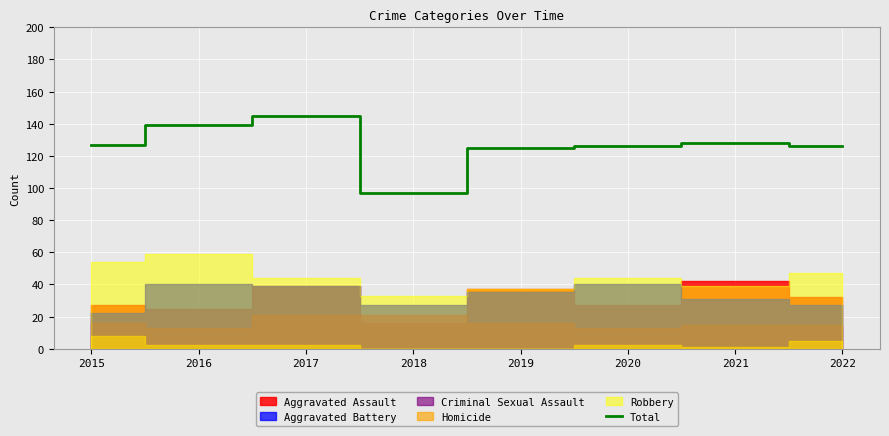

Rank the categories by value from highest to lowest.

2017, 2016, 2021, 2015, 2020, 2022, 2019, 2018